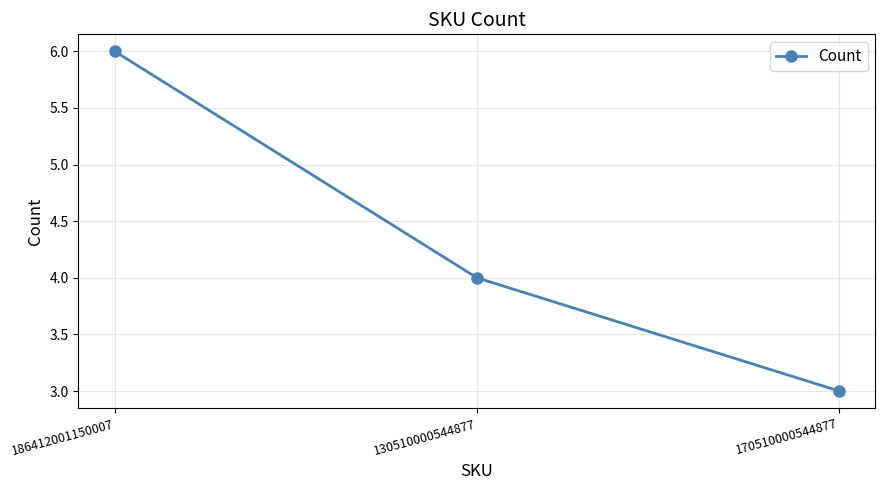

Which has a higher value, 170510000544877 or 186412001150007?

186412001150007